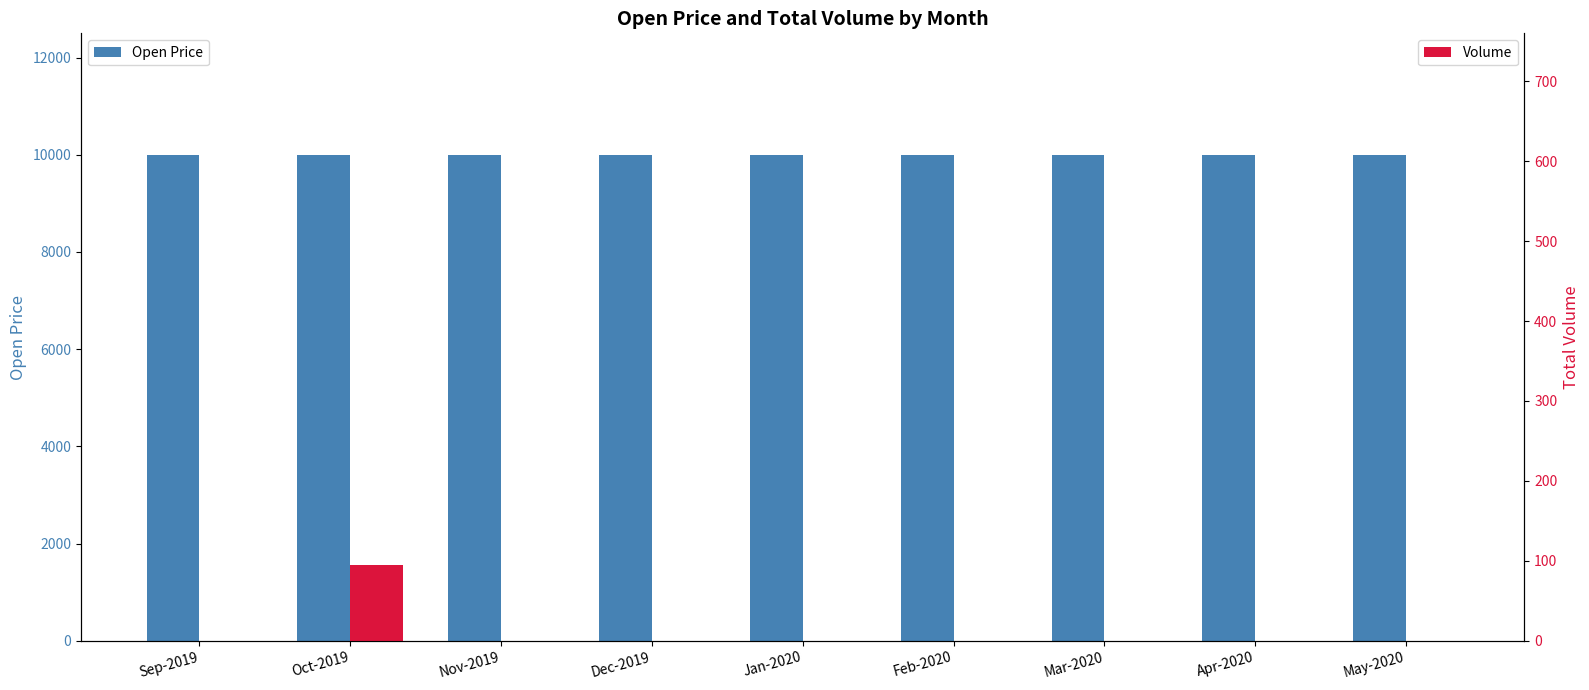

What is the total value across all series at Apr-2020?

10000